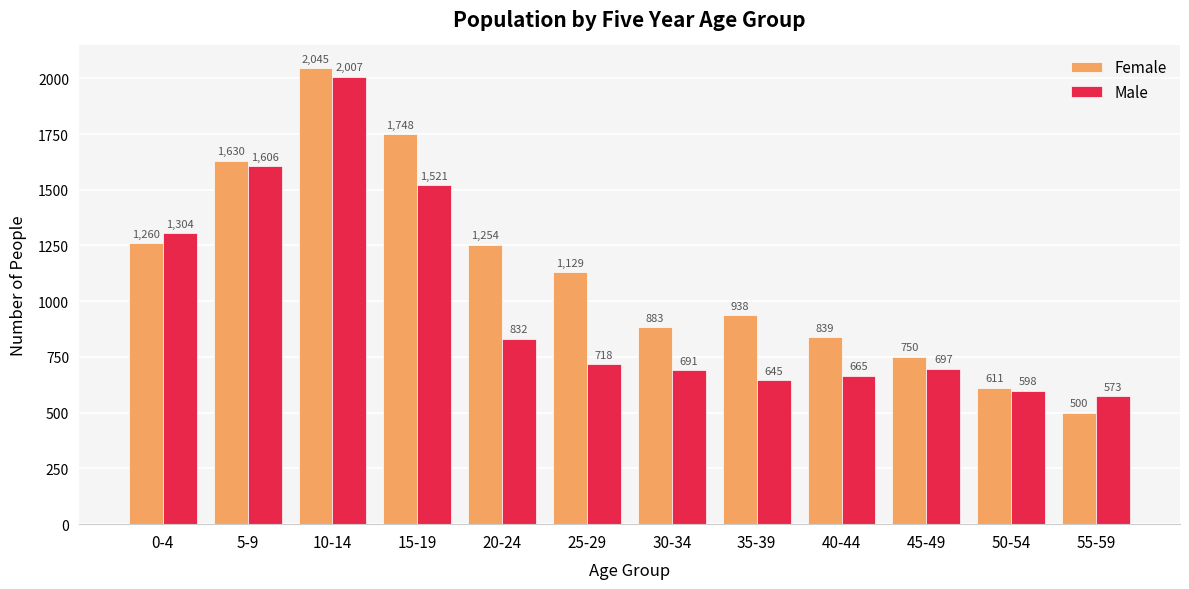

Reading left to right, transcribe all the data shown in this chart.

Female: 1260	1630	2045	1748	1254	1129	883	938	839	750	611	500
Male: 1304	1606	2007	1521	832	718	691	645	665	697	598	573